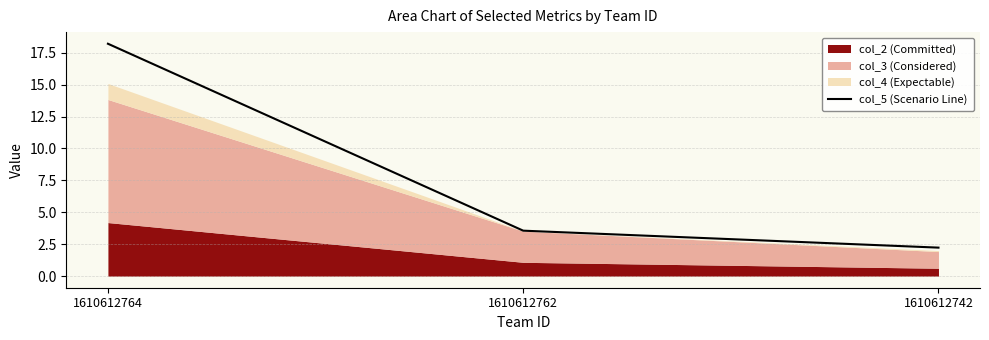

Between 1610612742 and 1610612764, which is larger?

1610612764